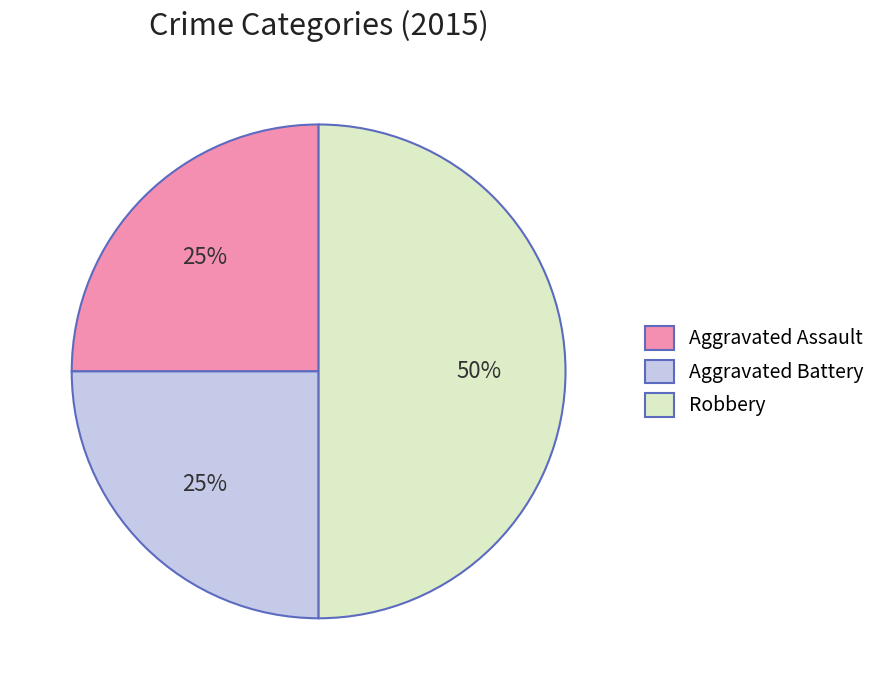

To the nearest percent, what percentage of the pie is Aggravated Battery?

25%